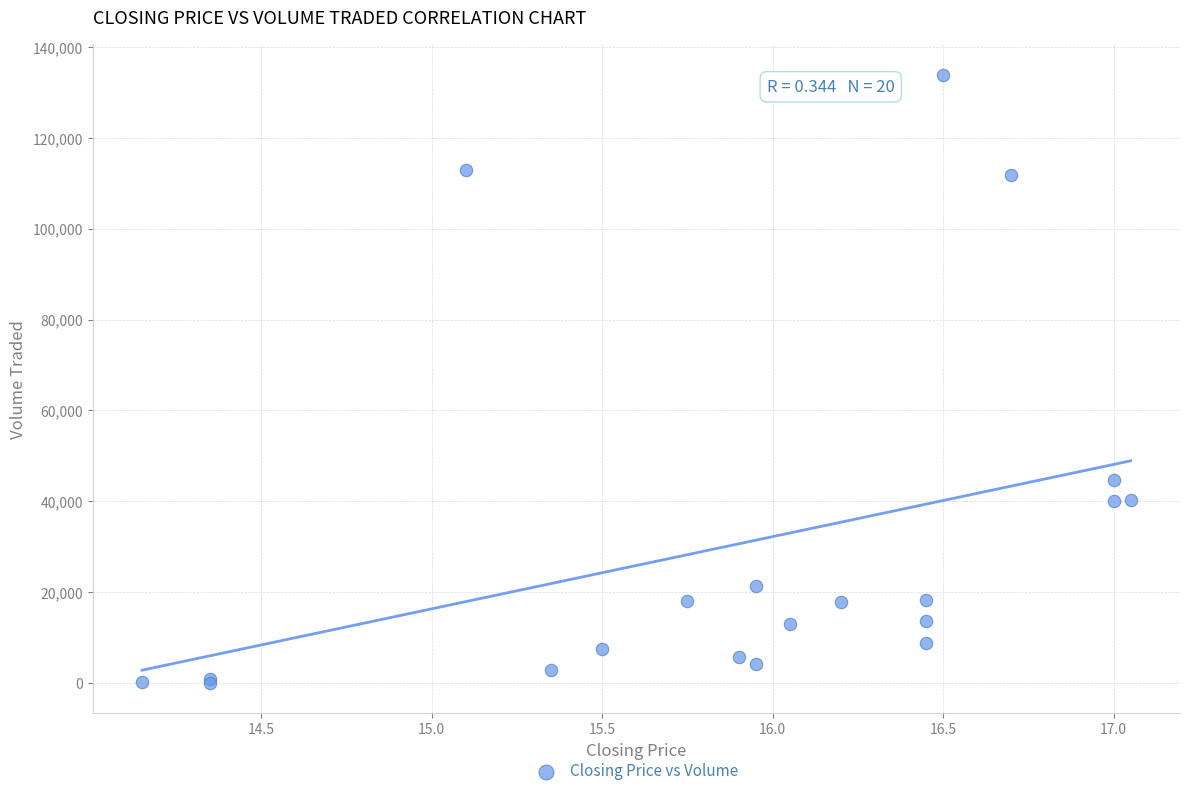

What Y value in the scatter plot is closest to 66950?

44600